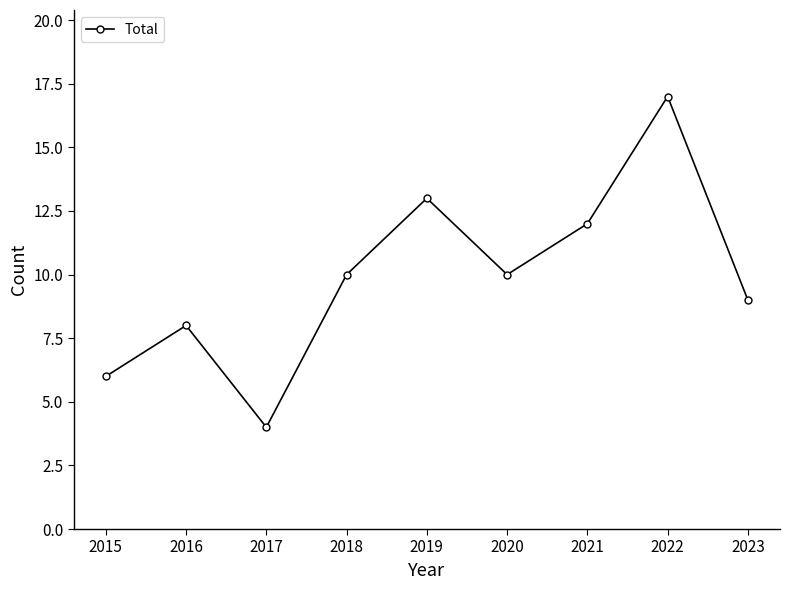

What is the value of the 3rd point from the left?

4